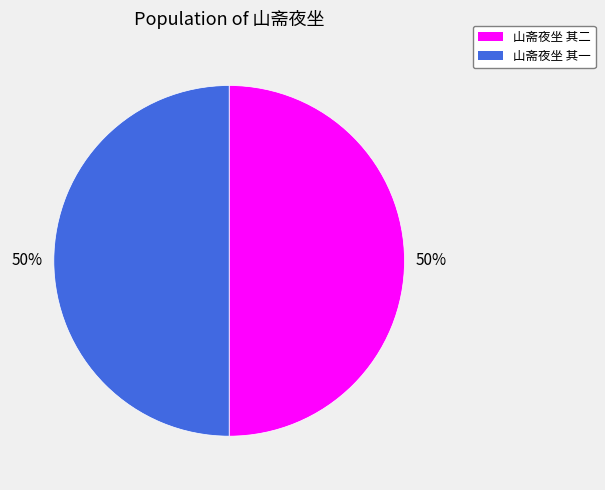

Is the sum of 山斋夜坐 其二 and 山斋夜坐 其一 greater than half?

Yes